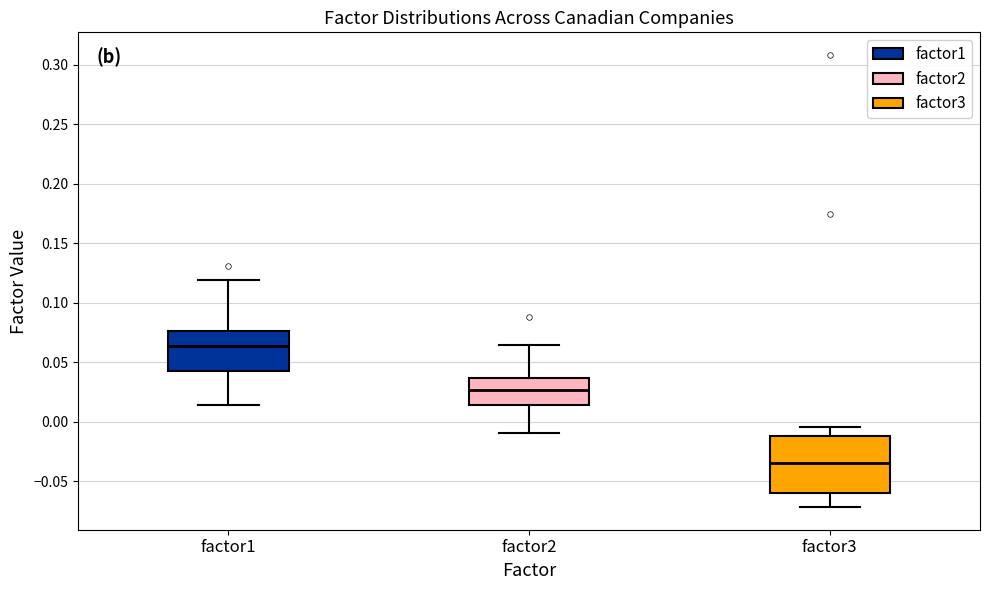

Reading left to right, read every box against the y-axis: the position of its median line, the range the box covers, and the ends of its whiskers. The values are not printed on the chart, so give them approximately, as read against the axis.

factor1: median 0.065, box 0.040 to 0.075, whiskers 0.015 to 0.120
factor2: median 0.025, box 0.015 to 0.035, whiskers -0.010 to 0.065
factor3: median -0.035, box -0.060 to -0.010, whiskers -0.070 to -0.005